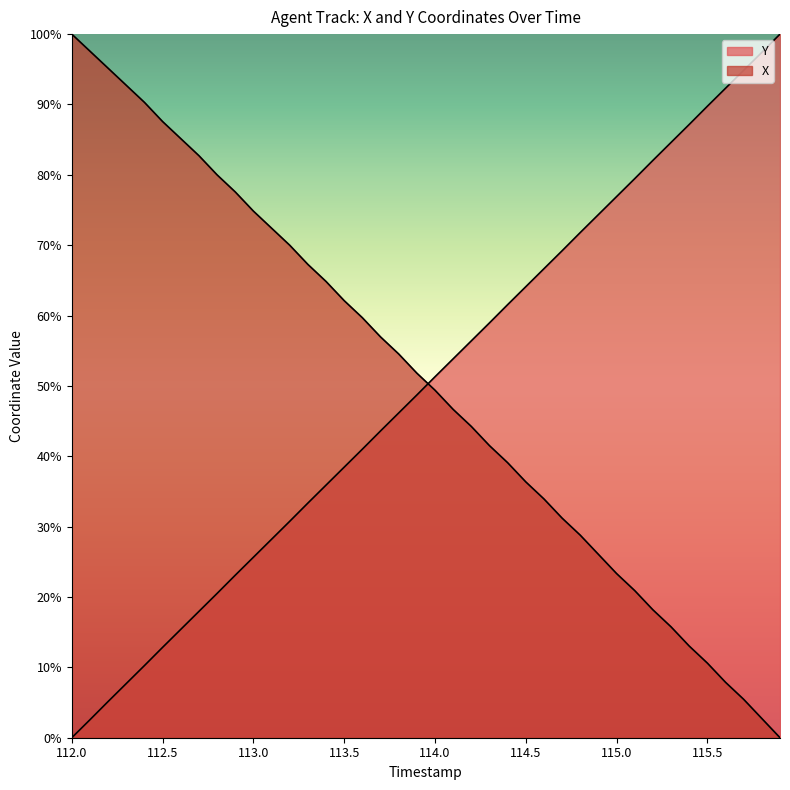

How many positive values does the Y series have?

39